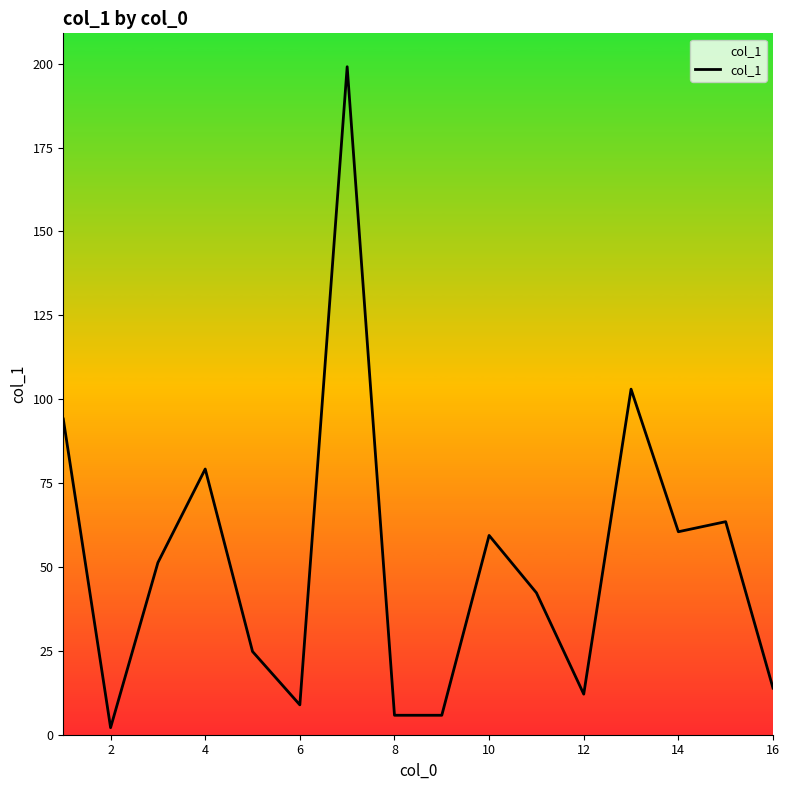

What is the greatest value displayed?

199.1